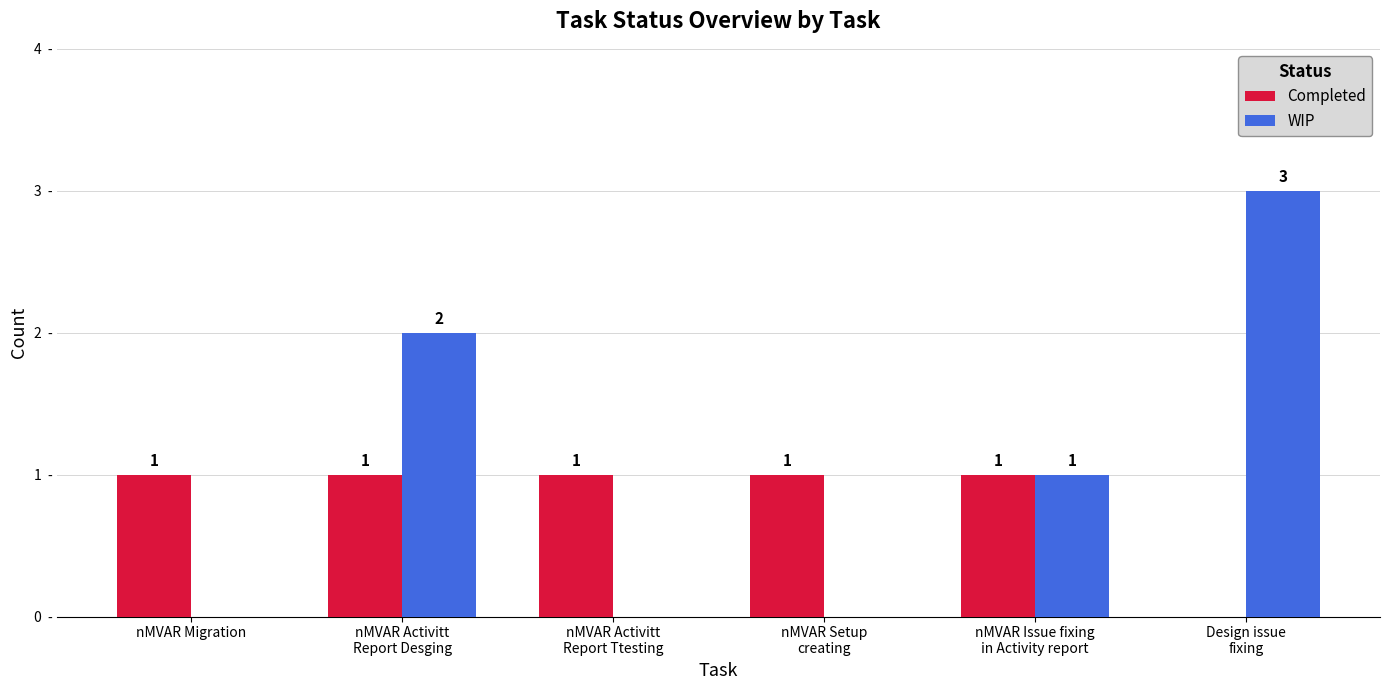

At which label is Completed closest to 0?

Design issue
fixing